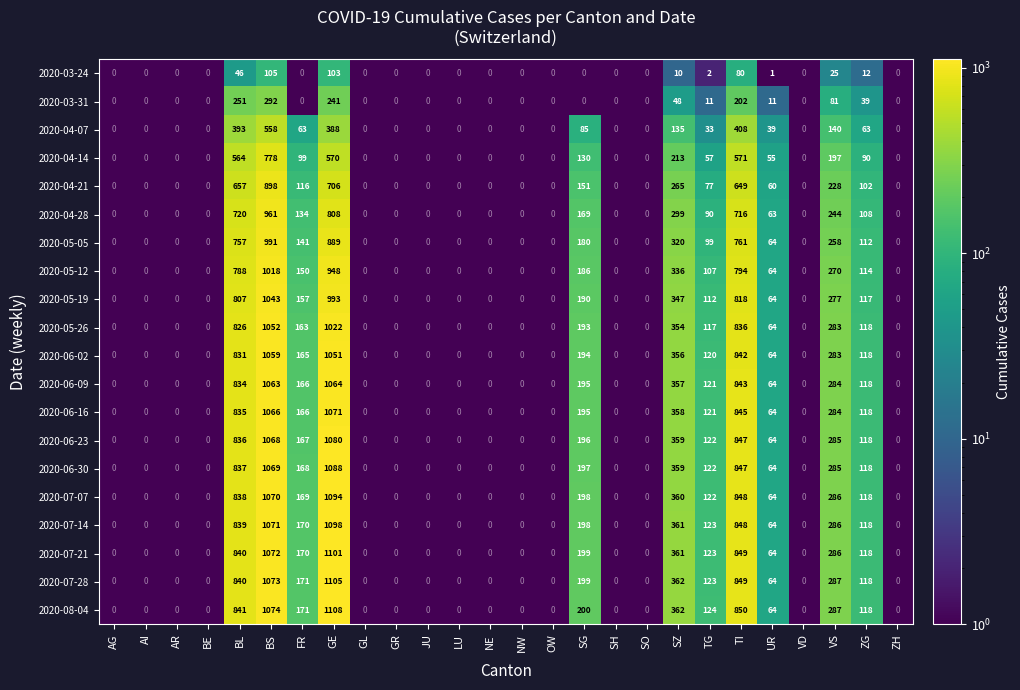

What is the highest value of the 2020-03-24 series?

105